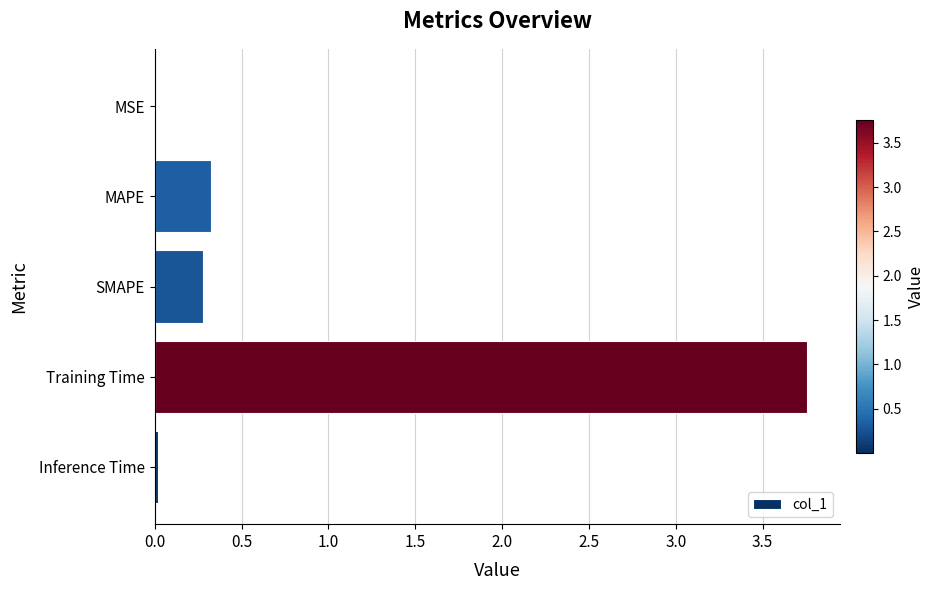

What is the approximate value at SMAPE?

0.3